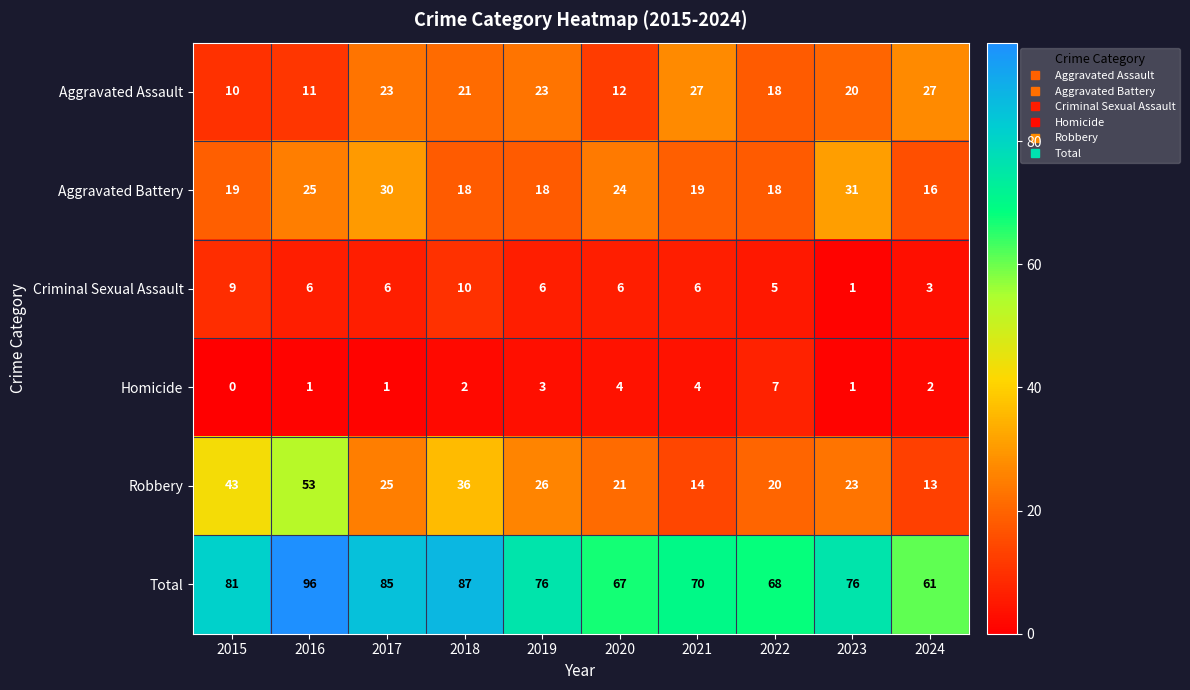

What is the difference between the Robbery values at 2020 and 2016?

32